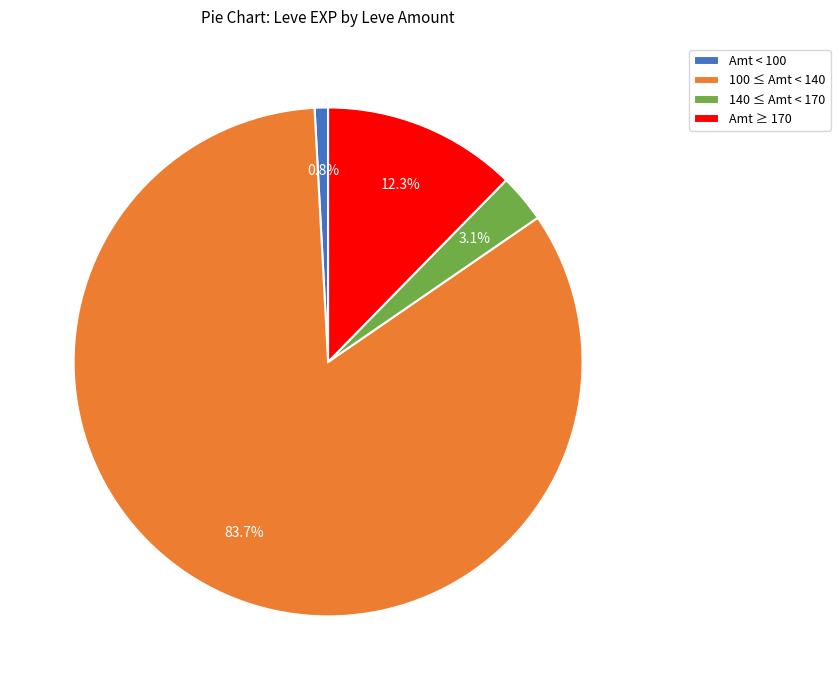

Between 100 ≤ Amt < 140 and 140 ≤ Amt < 170, which is larger?

100 ≤ Amt < 140